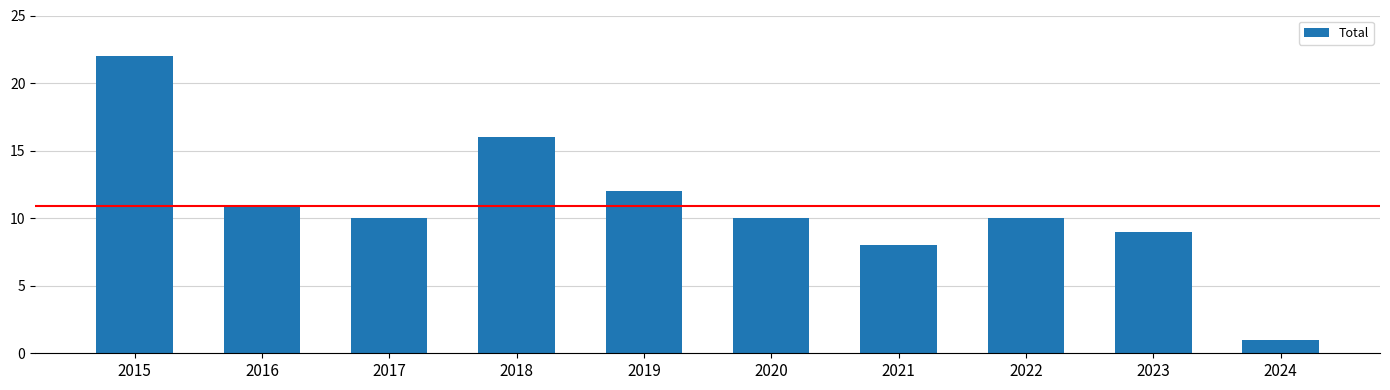

The chart shows a value of 14 at 2021. True or false?

False